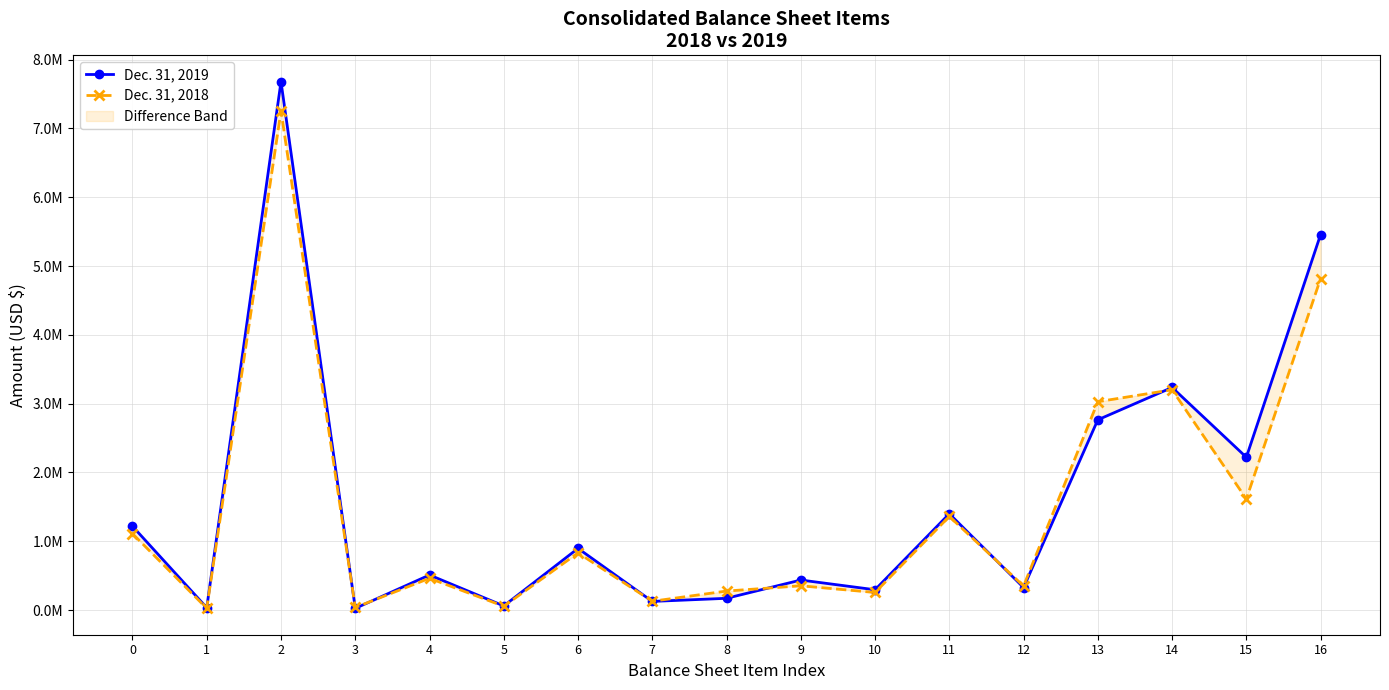

What is the value of the Dec. 31, 2018 point at the 13th from the left?

348412